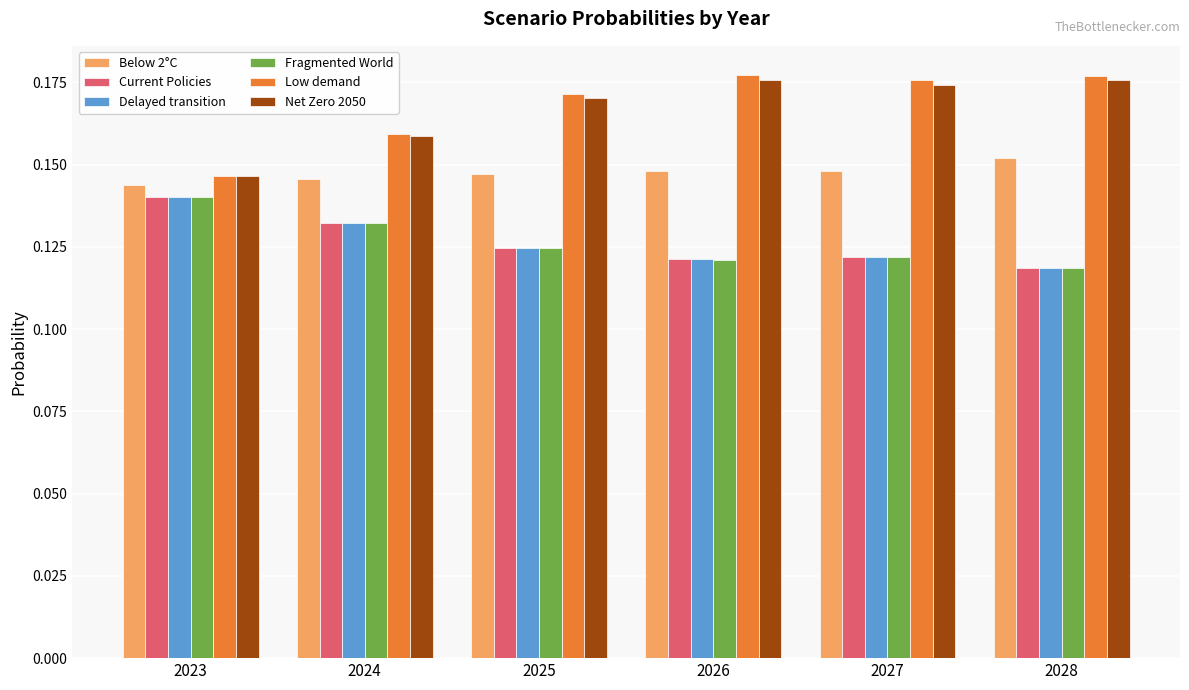

What is the sum of all Current Policies values?

0.8